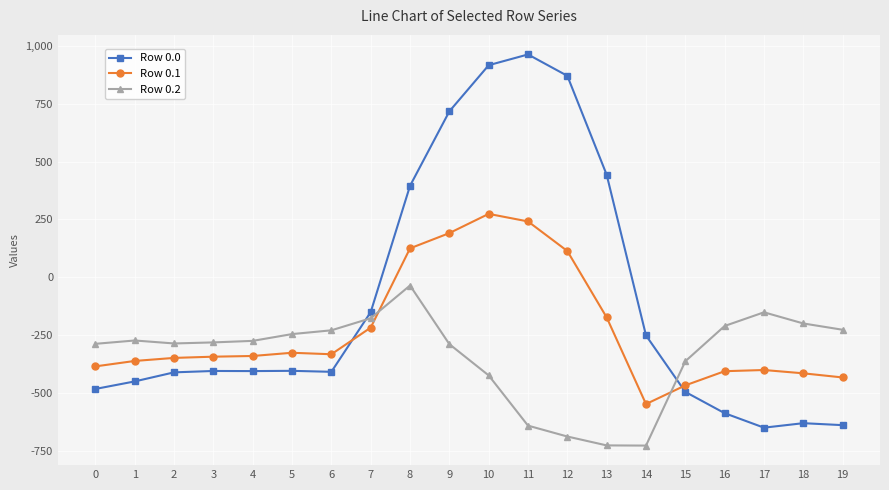

How many positive values does the Row 0.0 series have?

6